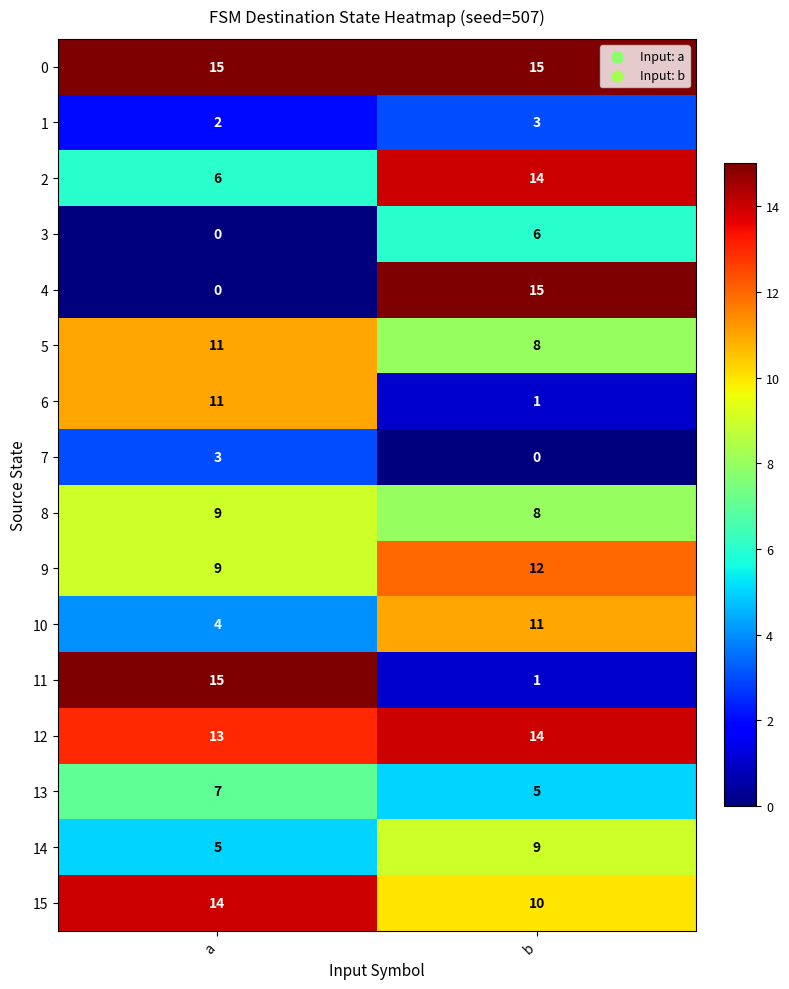

What is the minimum value for 14?

5